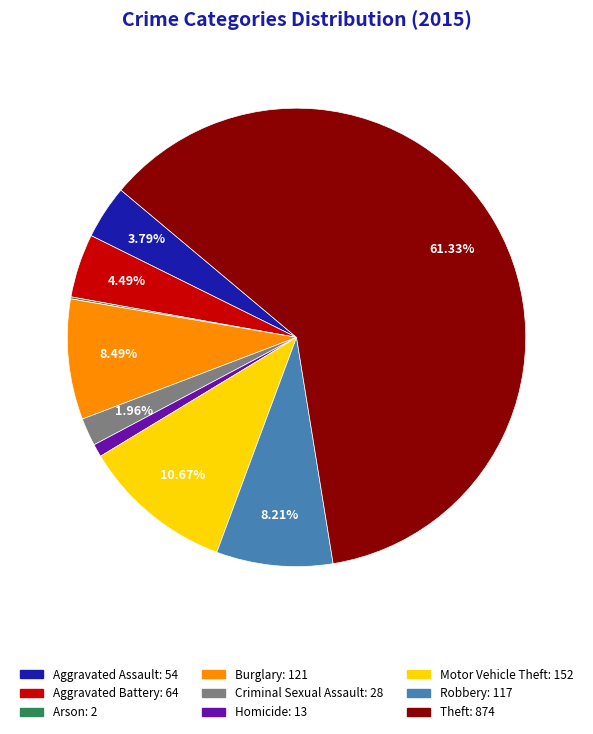

True or false: Motor Vehicle Theft accounts for 1% of the total.

False